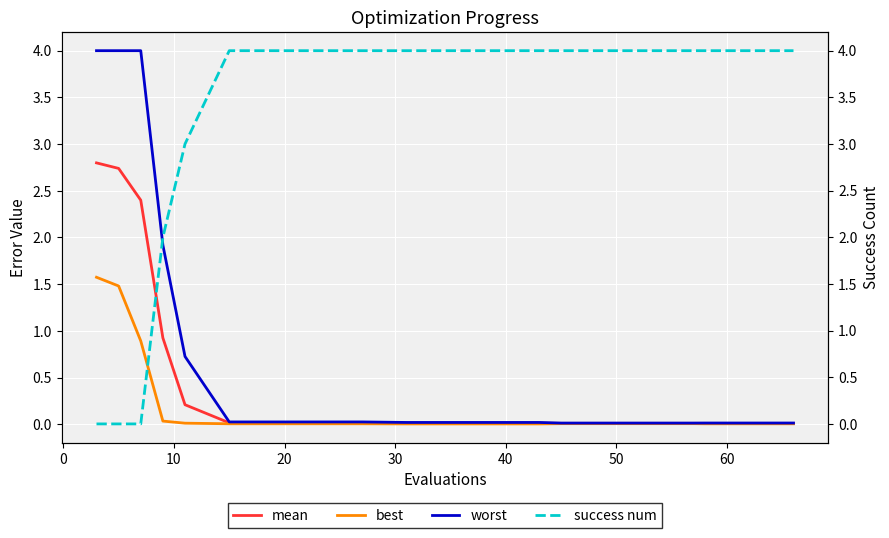

Rank the series by their maximum value, from highest to lowest.

success num, worst, mean, best